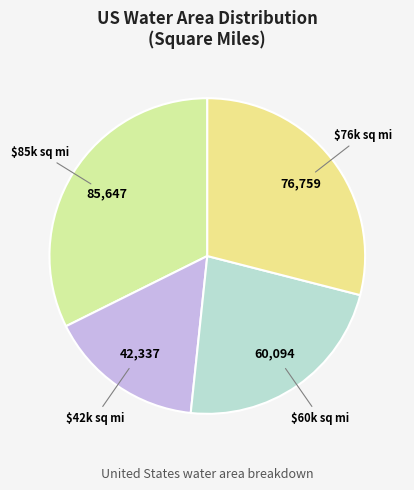

To the nearest percent, what is the average slice percentage?

25%